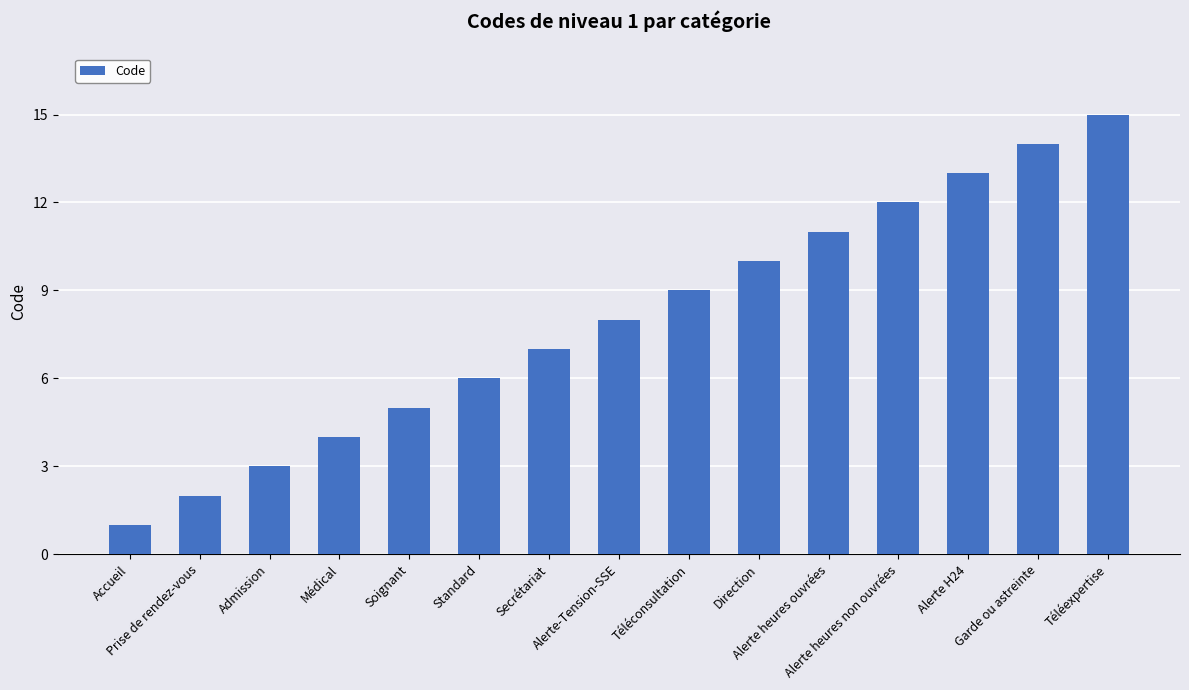

Which label corresponds to the largest value in the chart?

Téléexpertise